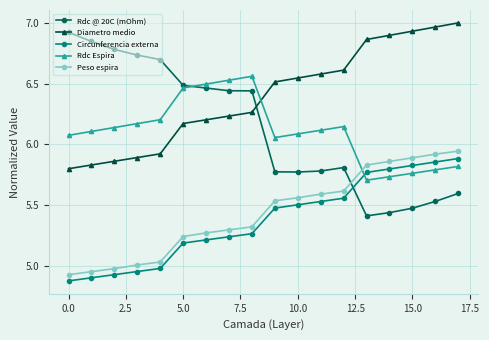

Count the Rdc @ 20C (mOhm) values in the range 5 to 6.

9